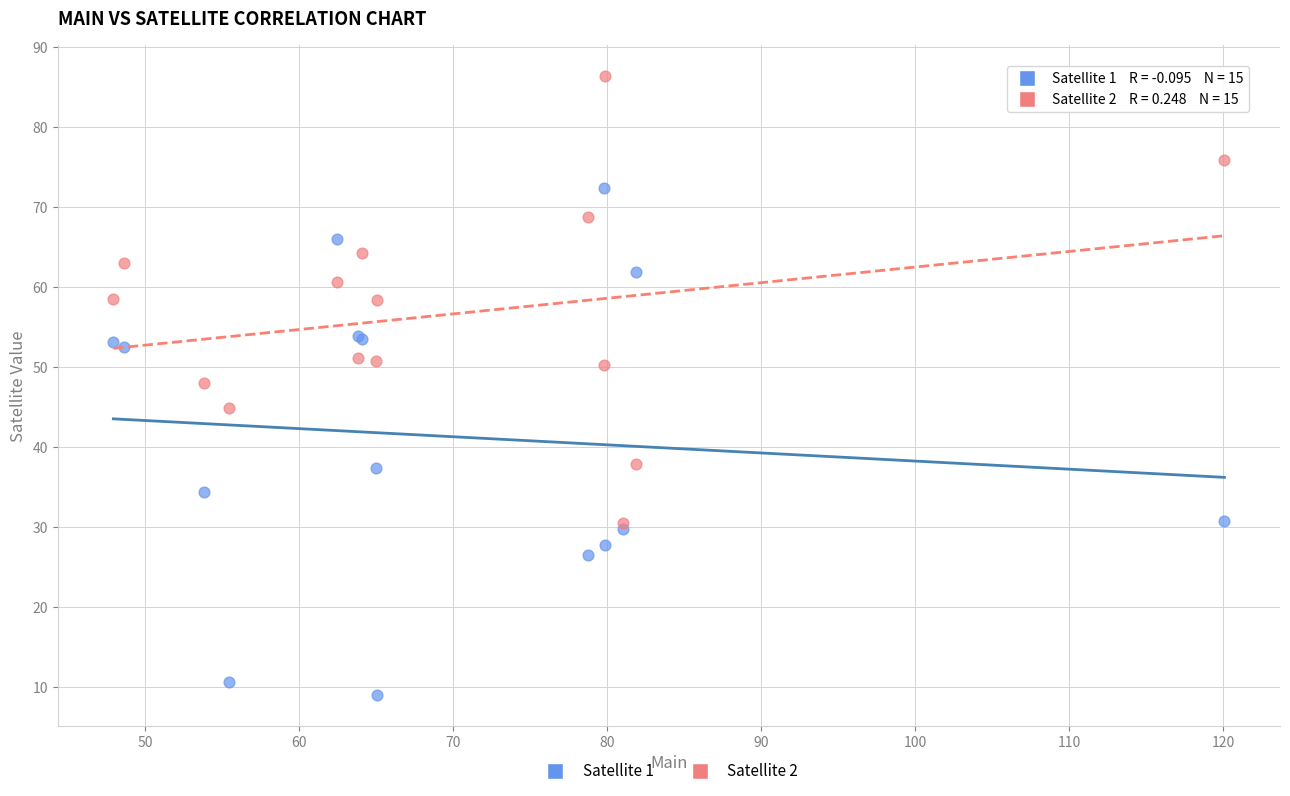

Across all series, what Y value is closest to 47?

48.0